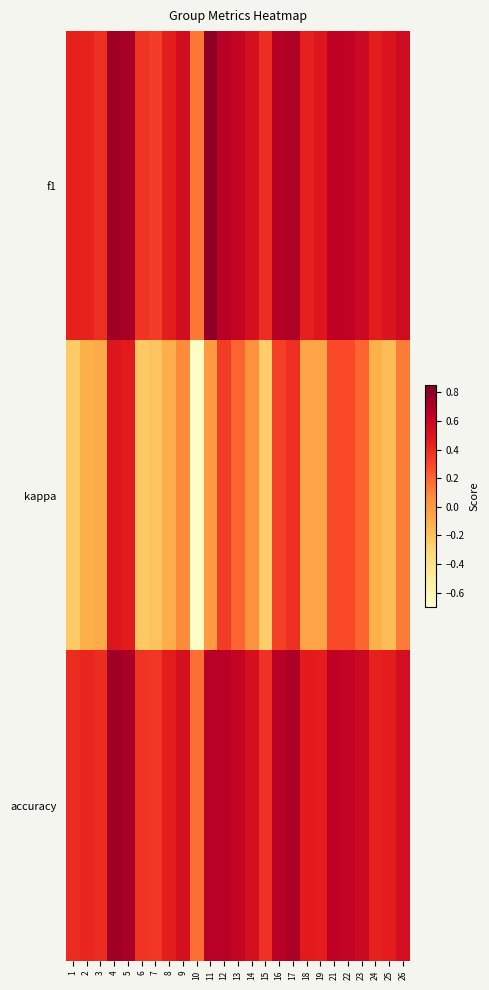

Which label corresponds to the smallest value in the chart?

10